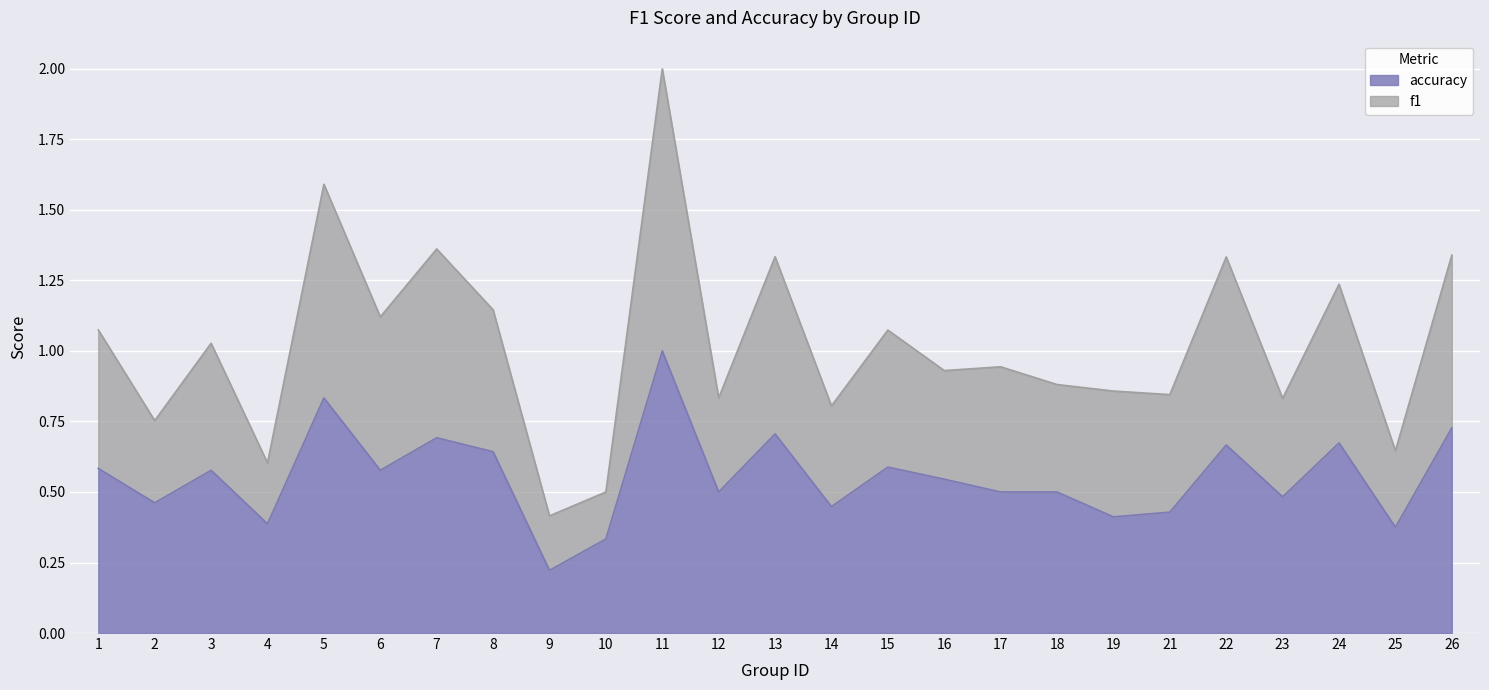

What is the highest value of the accuracy series?

1.0